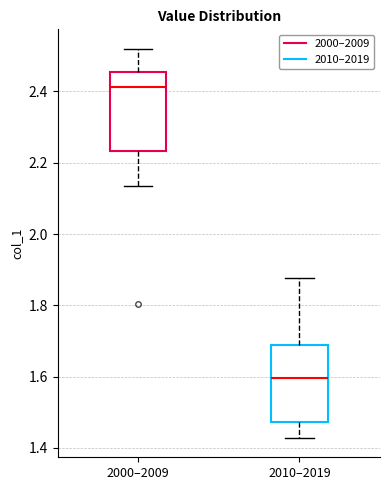

Where does the lower whisker of the box for 2010–2019 end on the y-axis? The values are not printed on the chart, so give them approximately, as read against the axis.

1.42